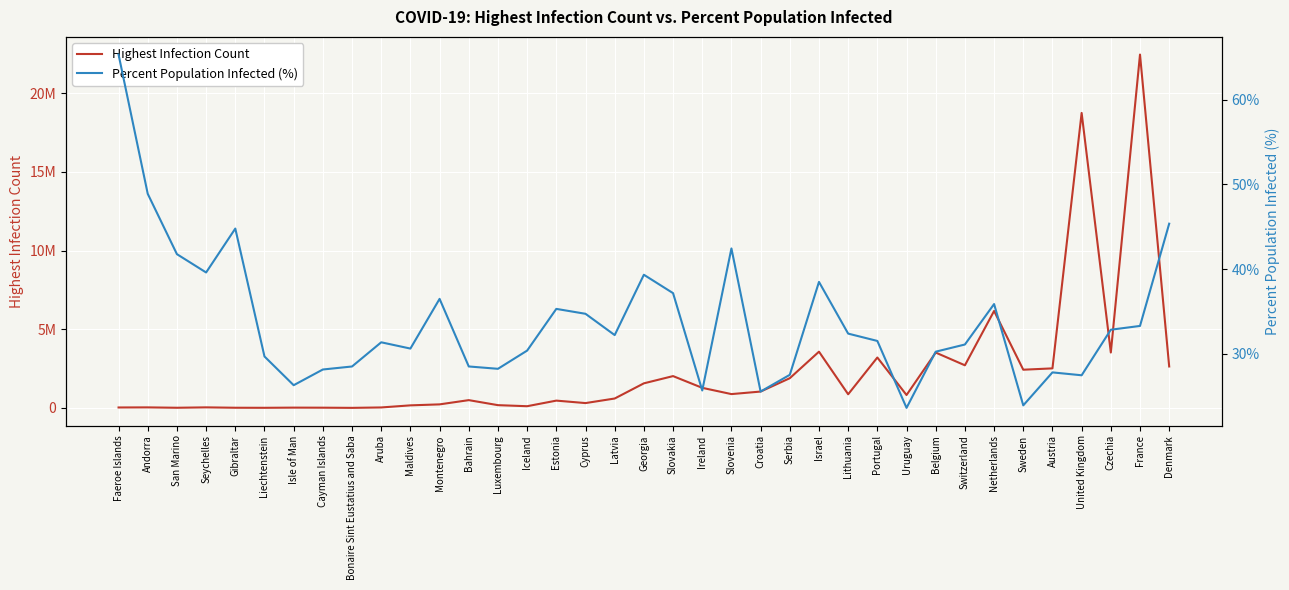

How many lines are shown in the chart?

2